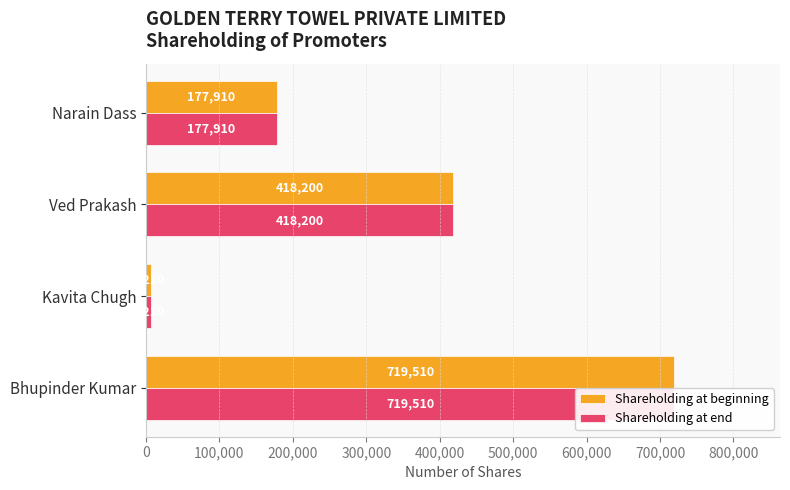

Reading left to right, list all the values displayed in this chart.

Shareholding at beginning: 719510	6210	418200	177910
Shareholding at end: 719510	6210	418200	177910